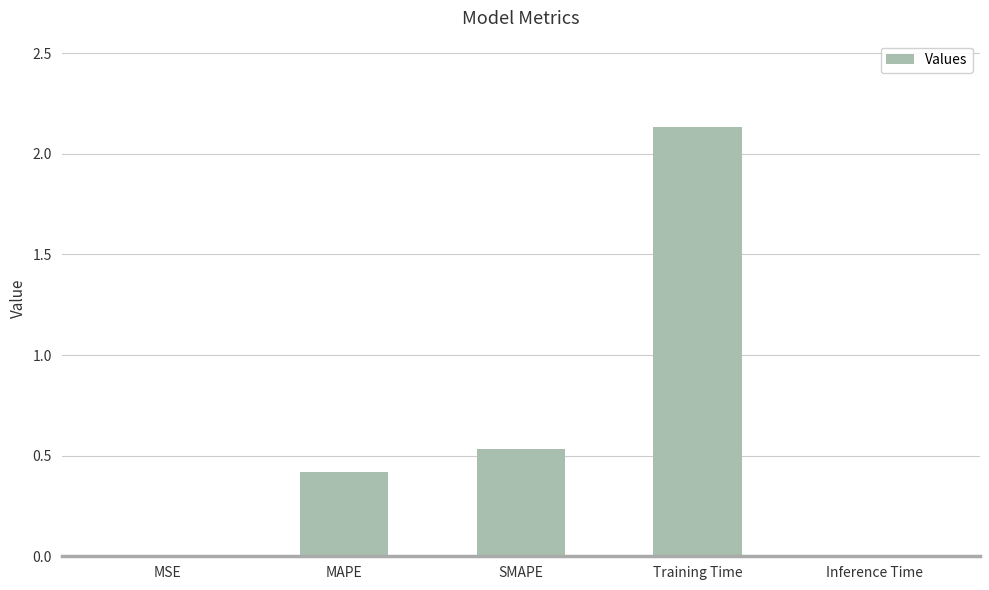

Which label corresponds to the largest value in the chart?

Training Time